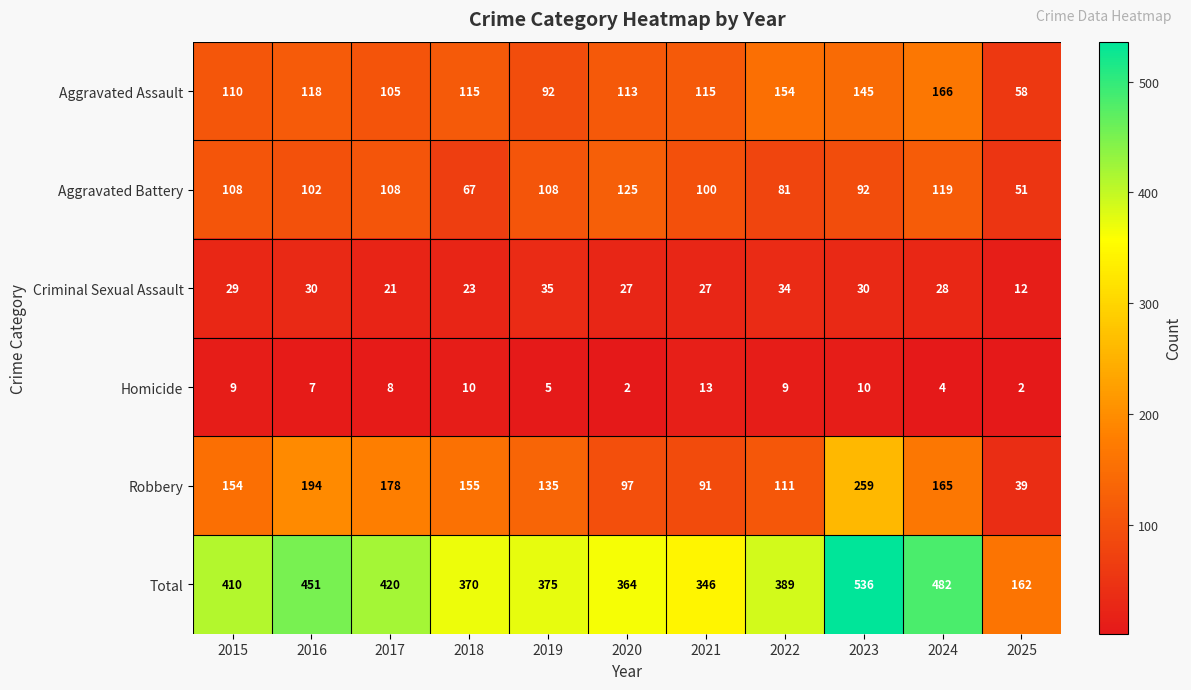

Which label corresponds to the largest value in the chart?

2023